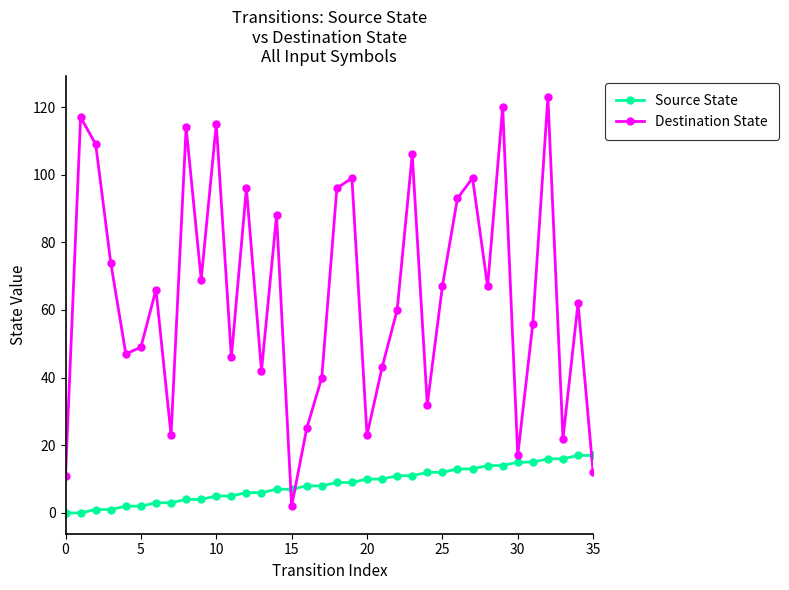

List the series in order of their peak value, lowest first.

Source State, Destination State